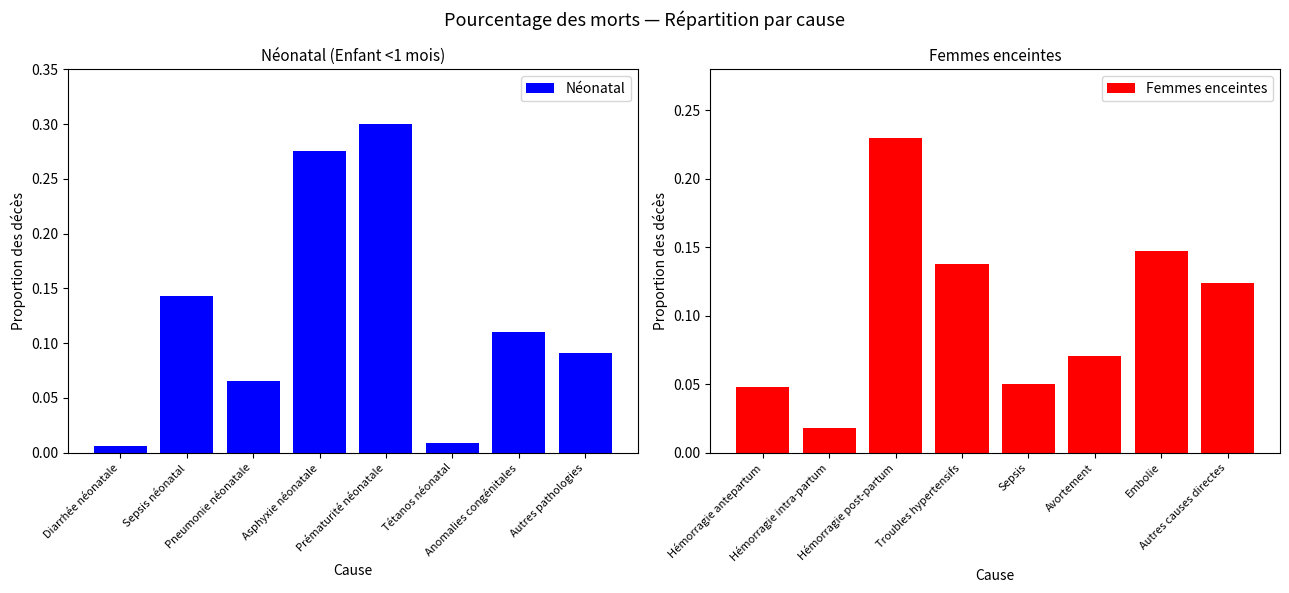

The Néonatal series shows 0.1 at Anomalies congénitales. True or false?

False